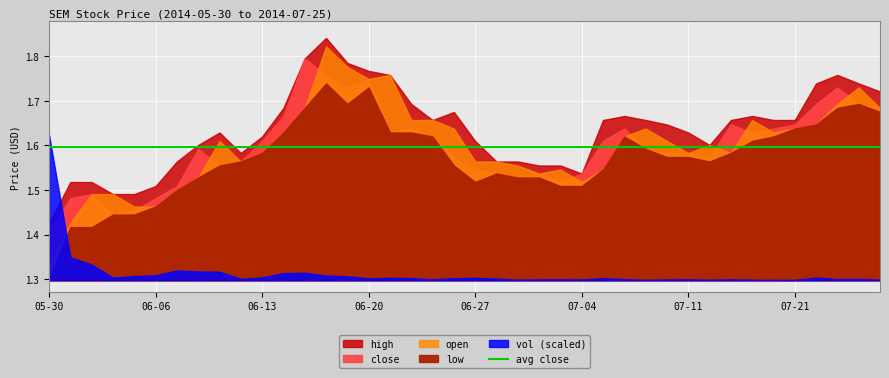

How many lines are shown in the chart?

5